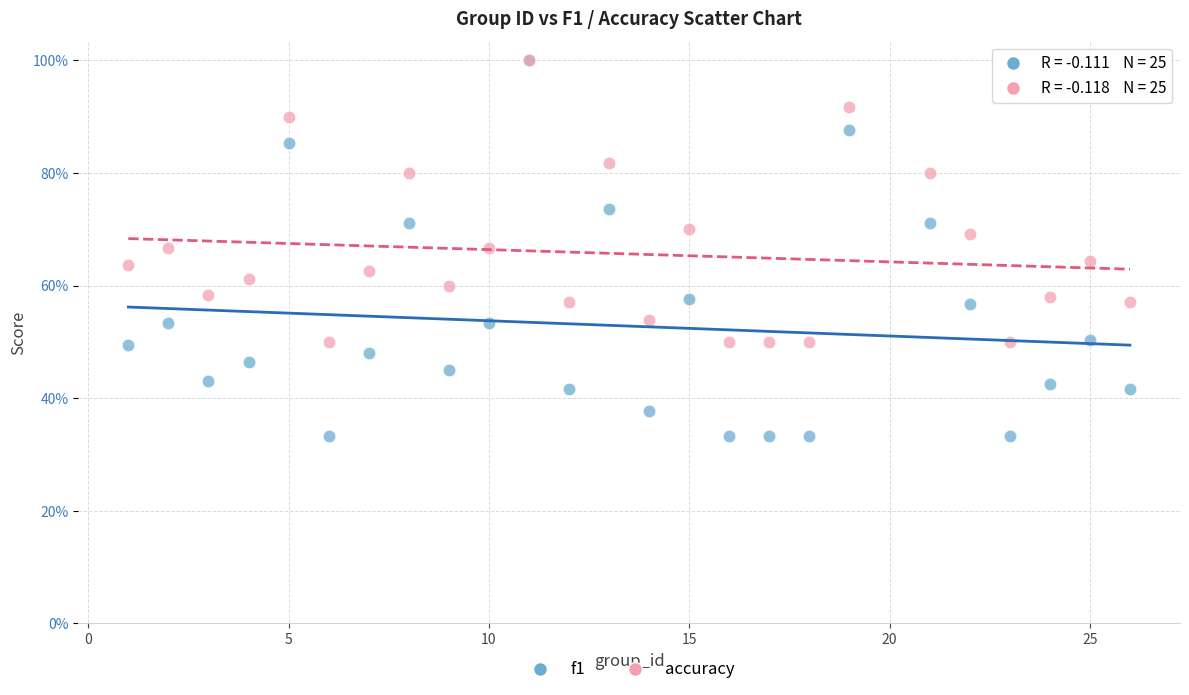

What are all the series names shown in the legend?

f1, accuracy